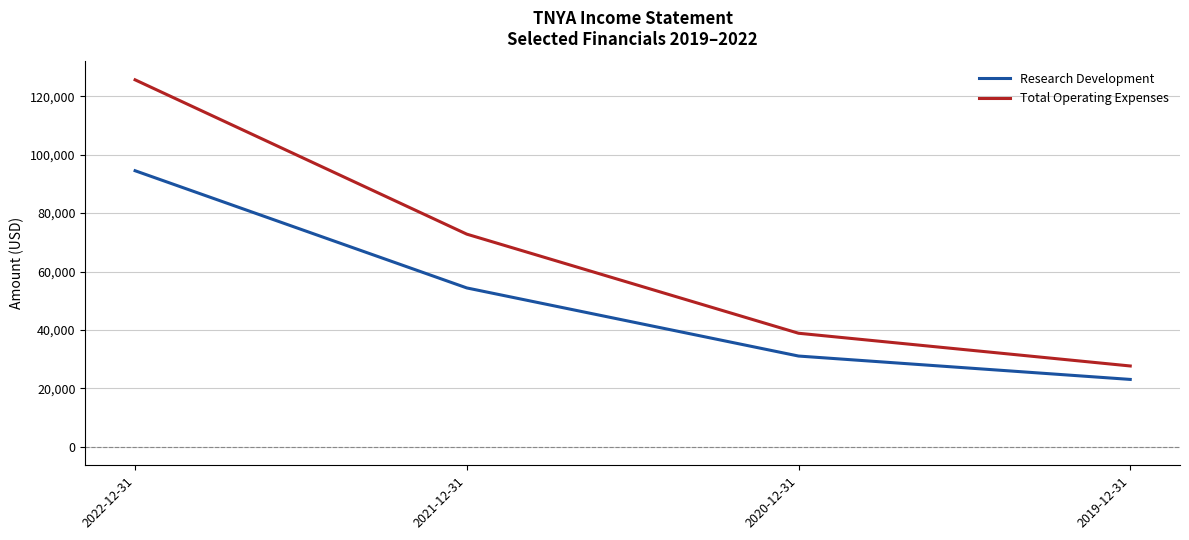

What position from the right is 2019-12-31?

1